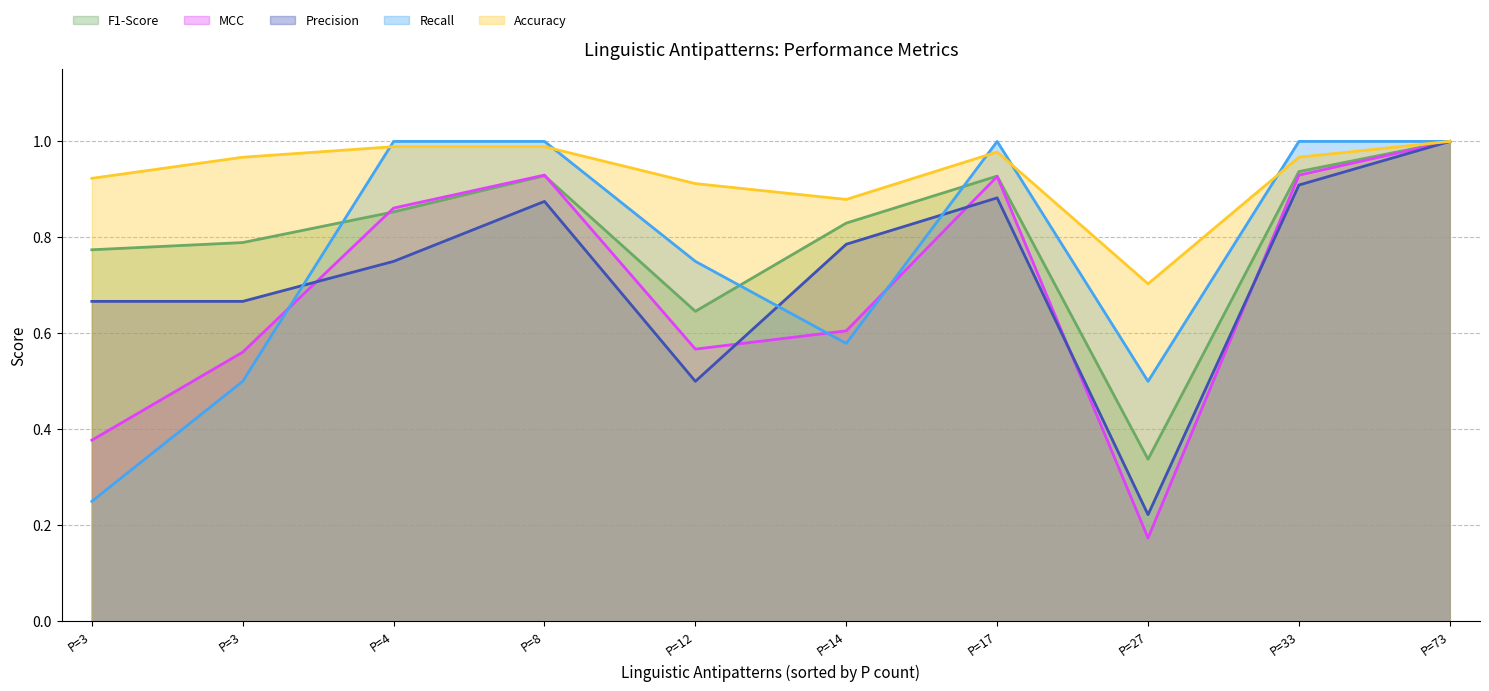

What are all the series names shown in the legend?

F1-Score, MCC, Precision, Recall, Accuracy